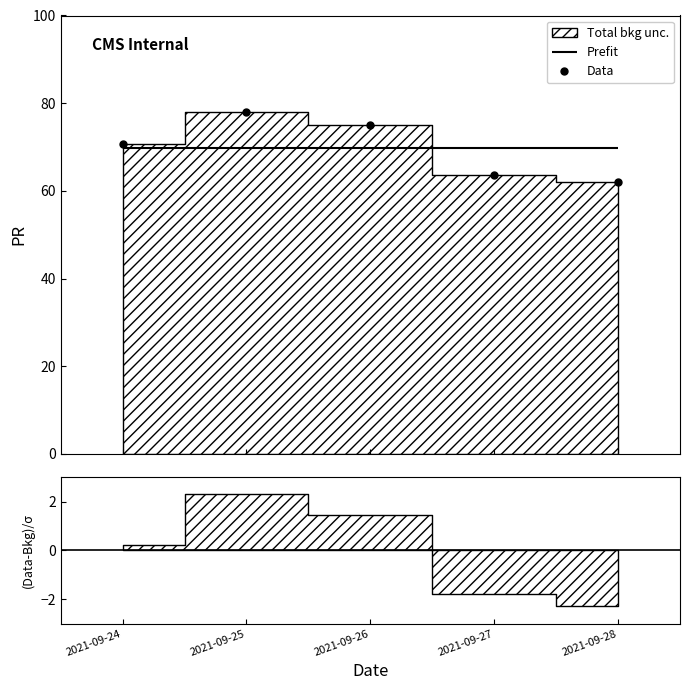

Is it true that the value at 2021-09-24 is 115.0?

False